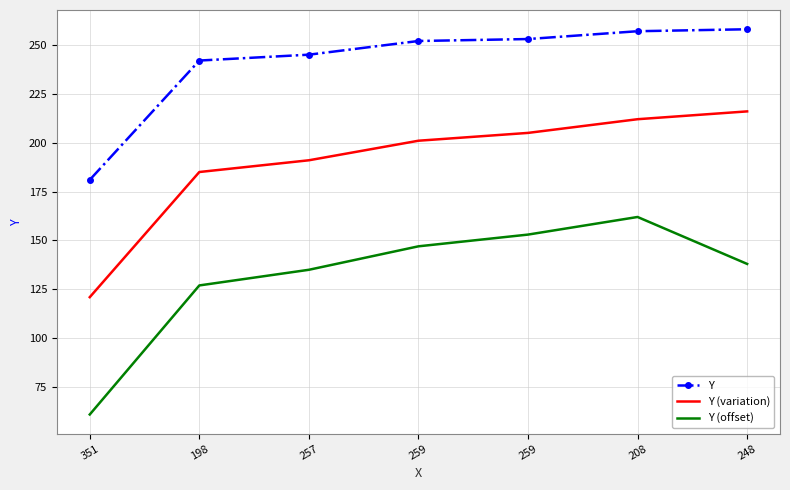

What are all the series names shown in the legend?

Y, Y (variation), Y (offset)